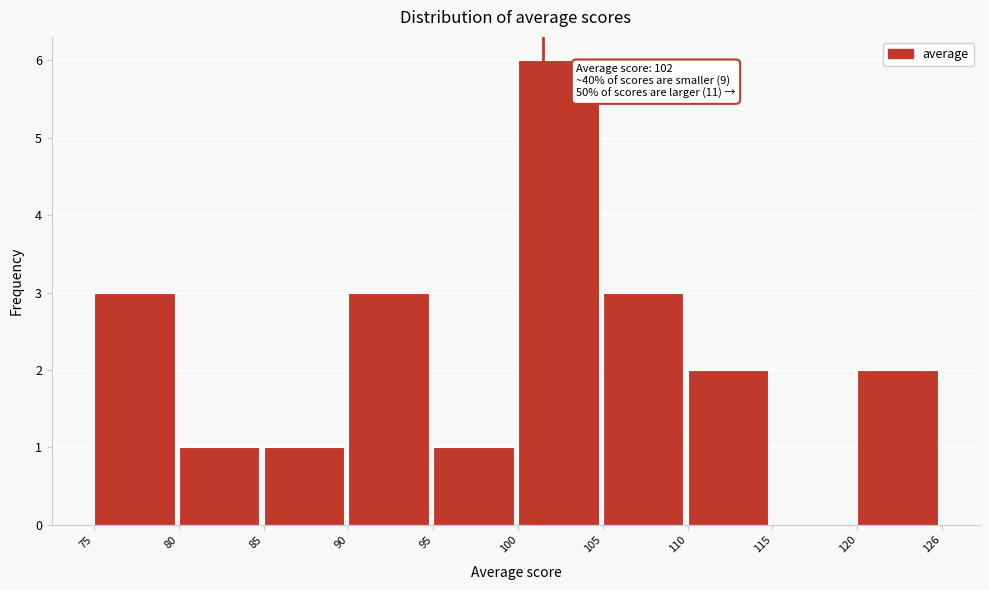

Reading left to right, transcribe all the data shown in this chart.

75=3	80=1	85=1	90=3	95=1	100=6	105=3	110=2	115=0	120=2